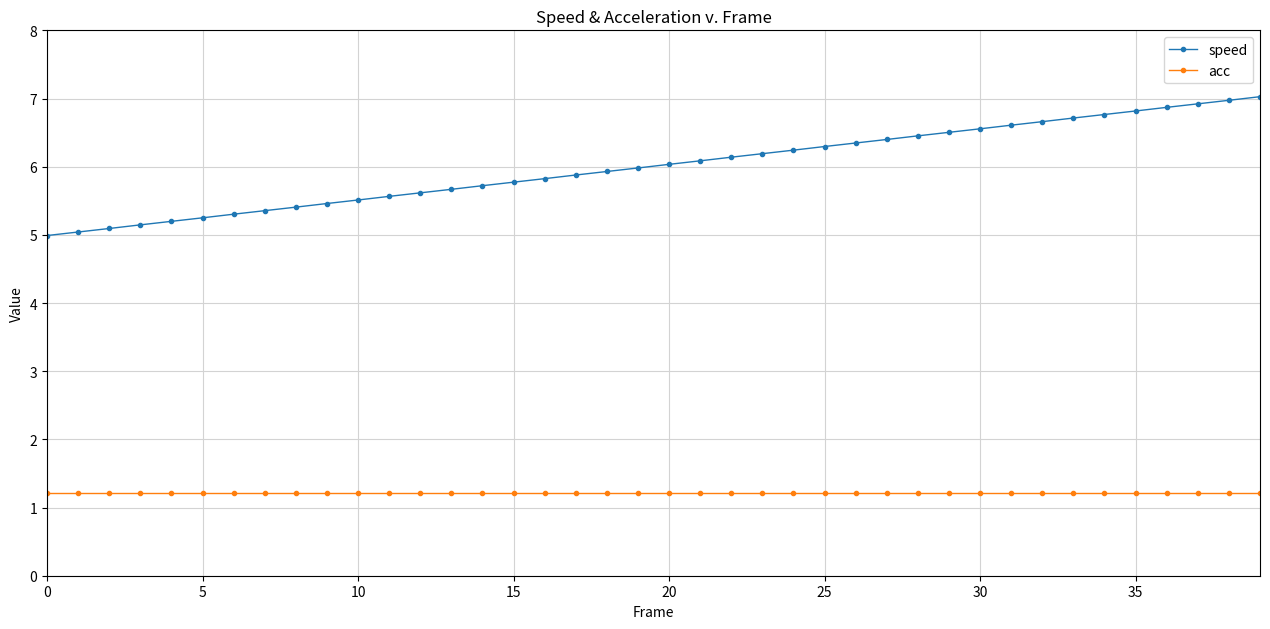

List the series in order of their overall mean, lowest first.

acc, speed